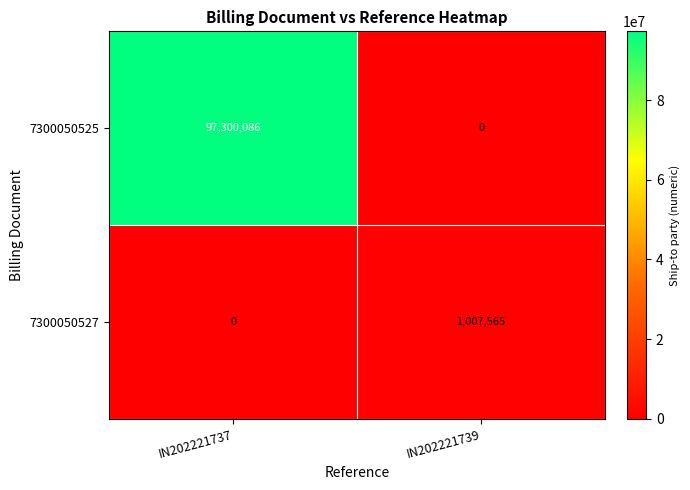

Is it true that 7300050525 equals 0 at IN202221739?

True